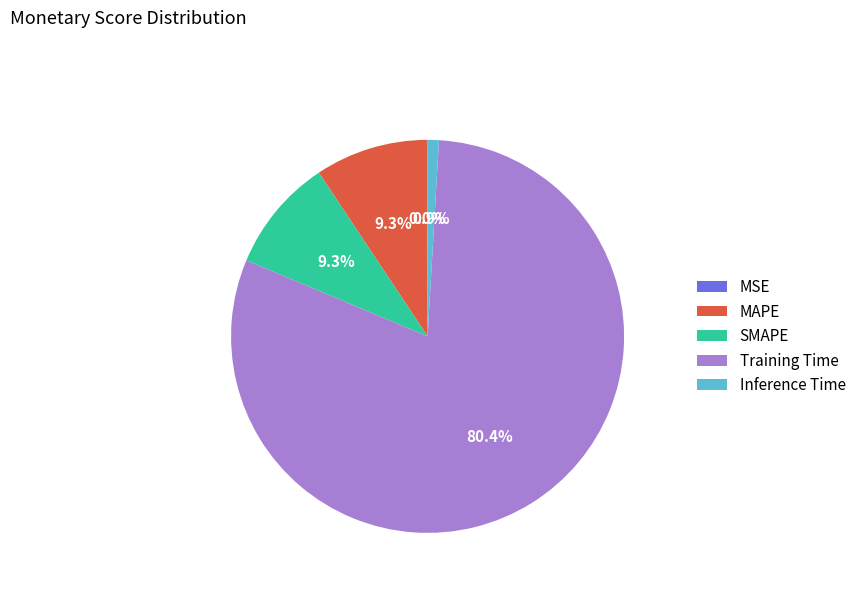

Which category has the biggest portion of the pie?

Training Time